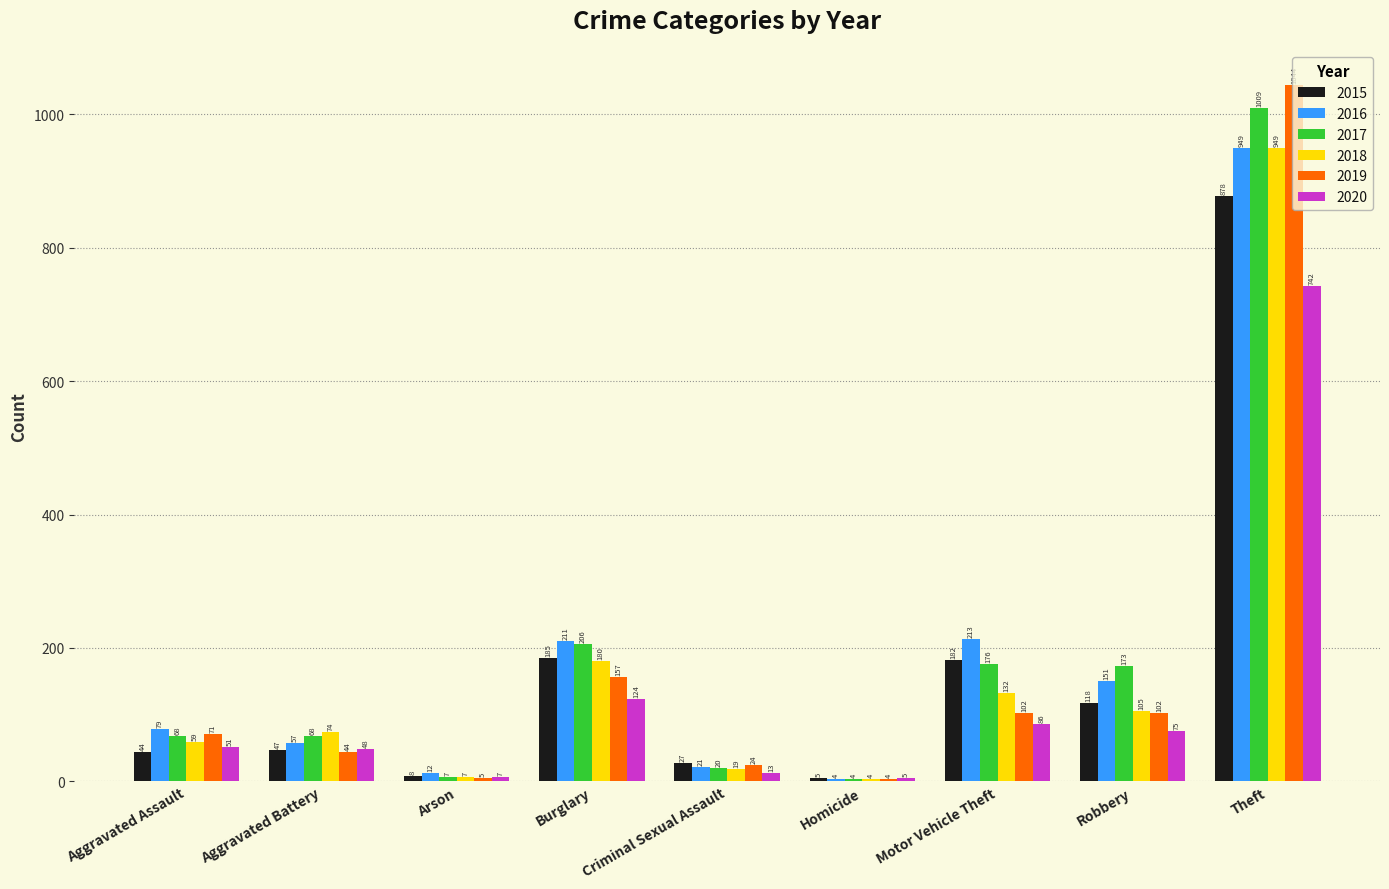

What is the label of the 8th bar from the right?

Aggravated Battery